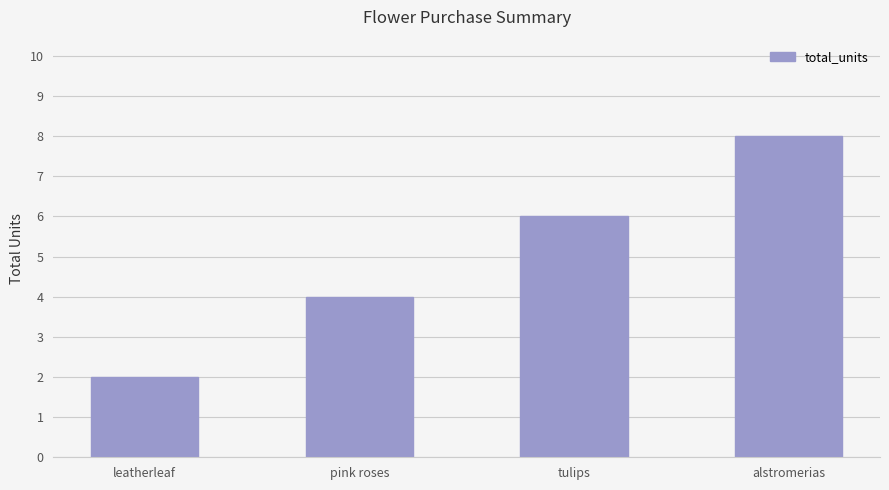

Rank the categories by value from highest to lowest.

alstromerias, tulips, pink roses, leatherleaf